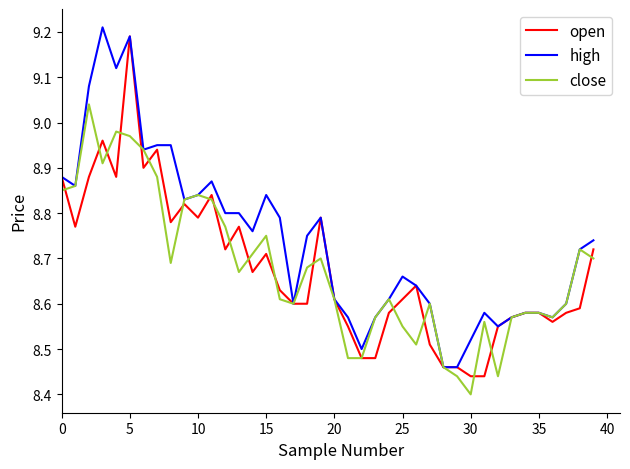

What are all the series names shown in the legend?

open, high, close